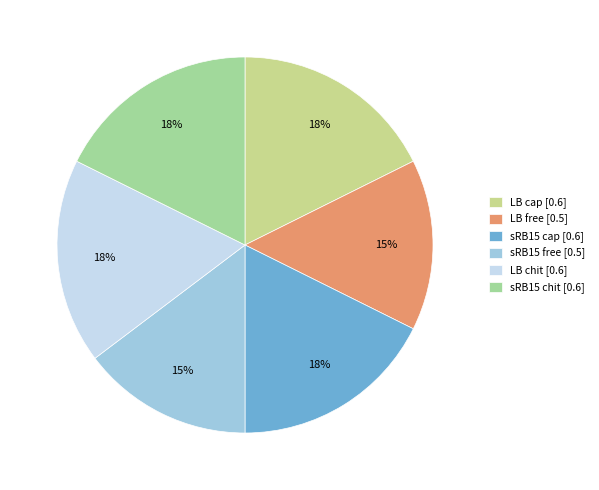

Do LB free and LB chit together represent more than half of the pie?

No